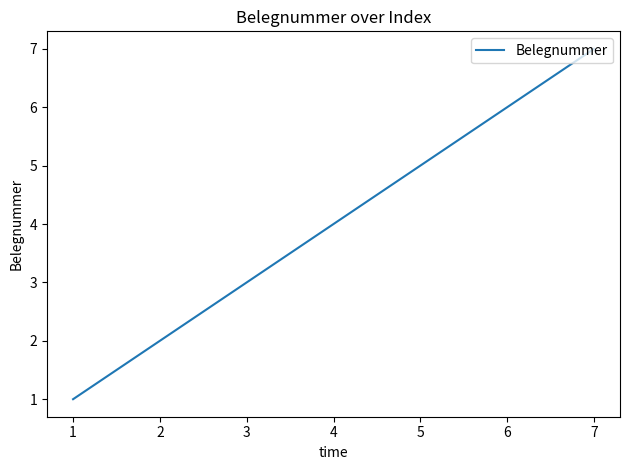

What is the sum of all values?

24